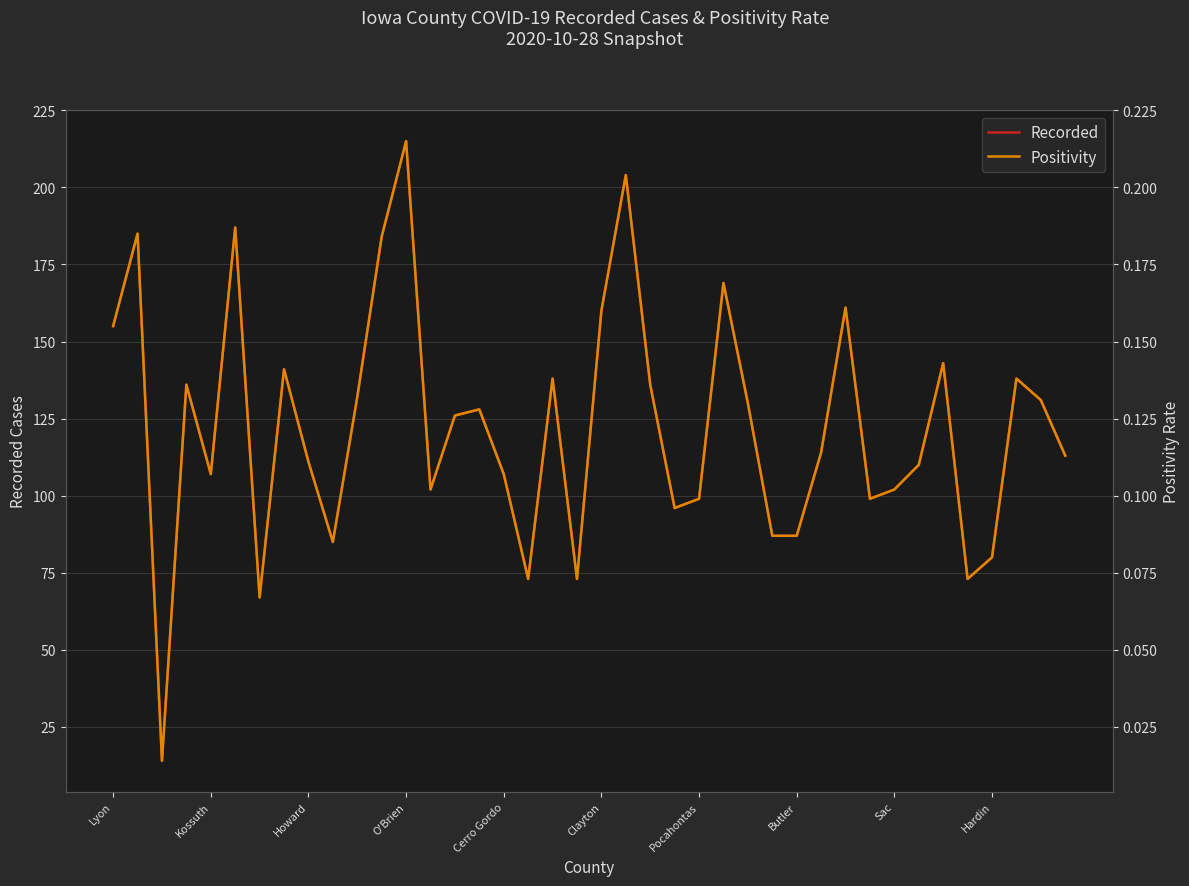

True or false: Positivity and Recorded intersect in this chart.

False